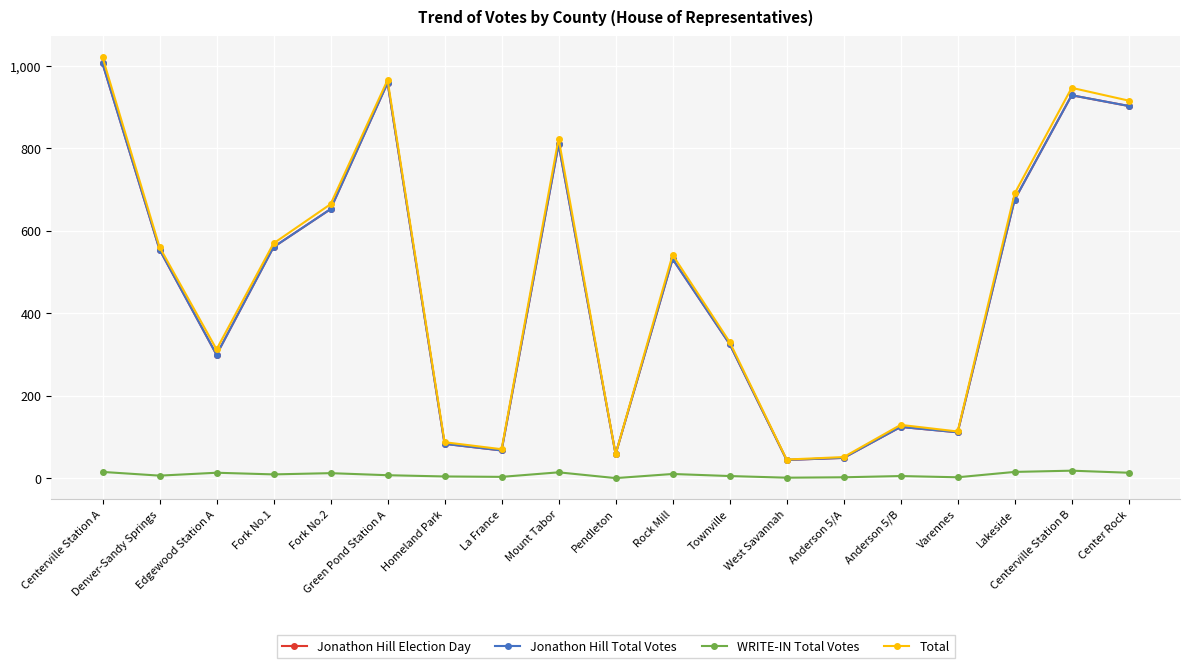

How many data points does each series have?

19